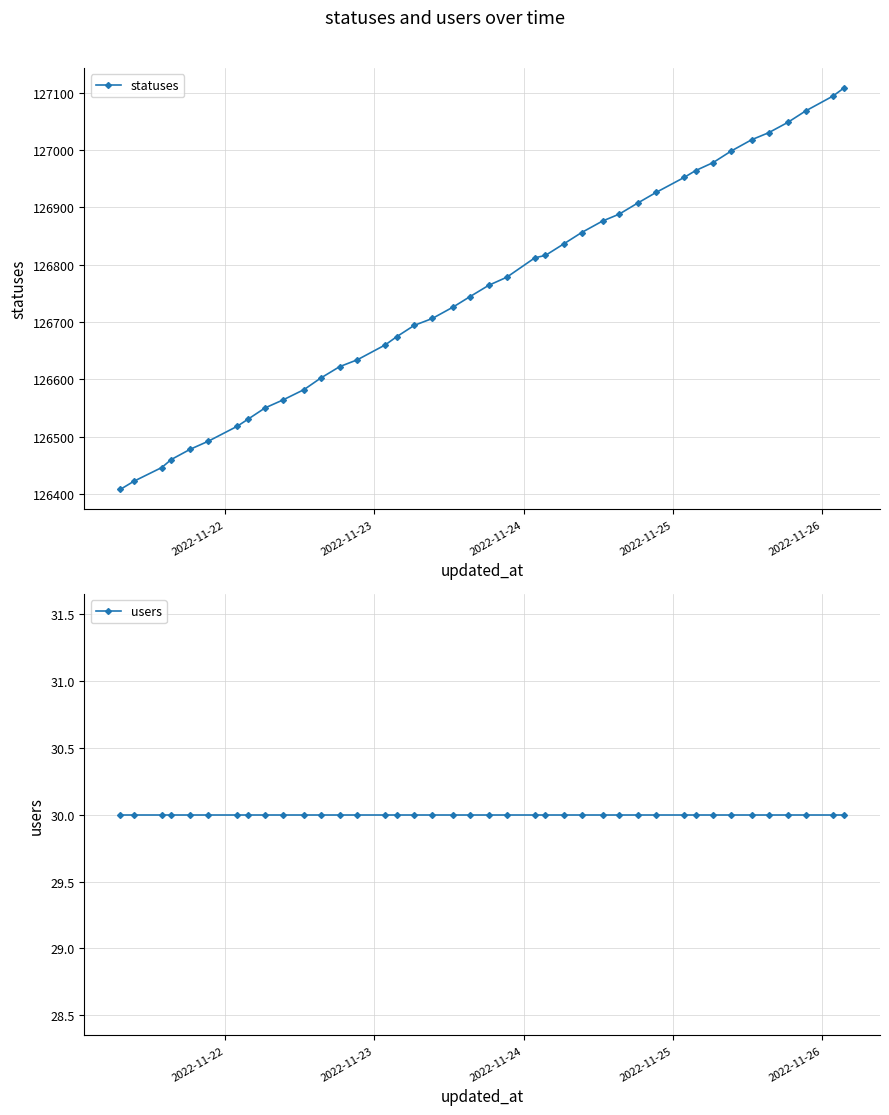

What is the highest value of the statuses series?

127108